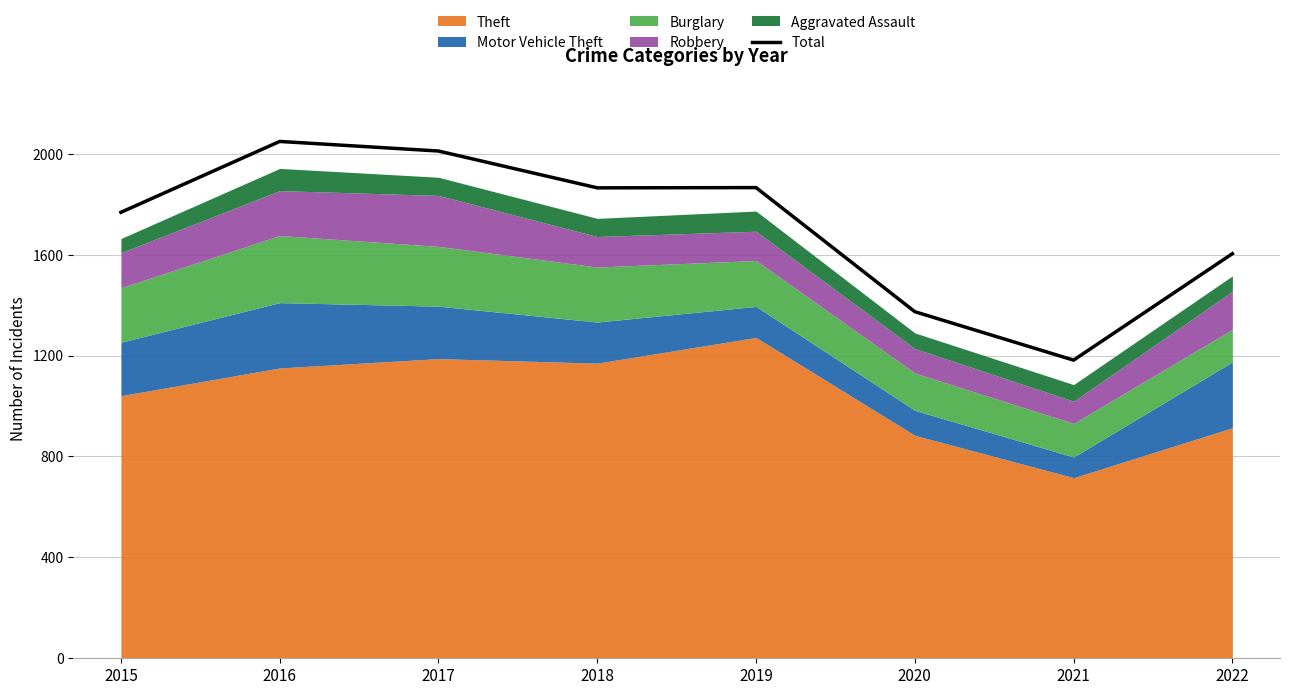

List the labels in order of value, largest first.

2016, 2017, 2019, 2018, 2015, 2022, 2020, 2021